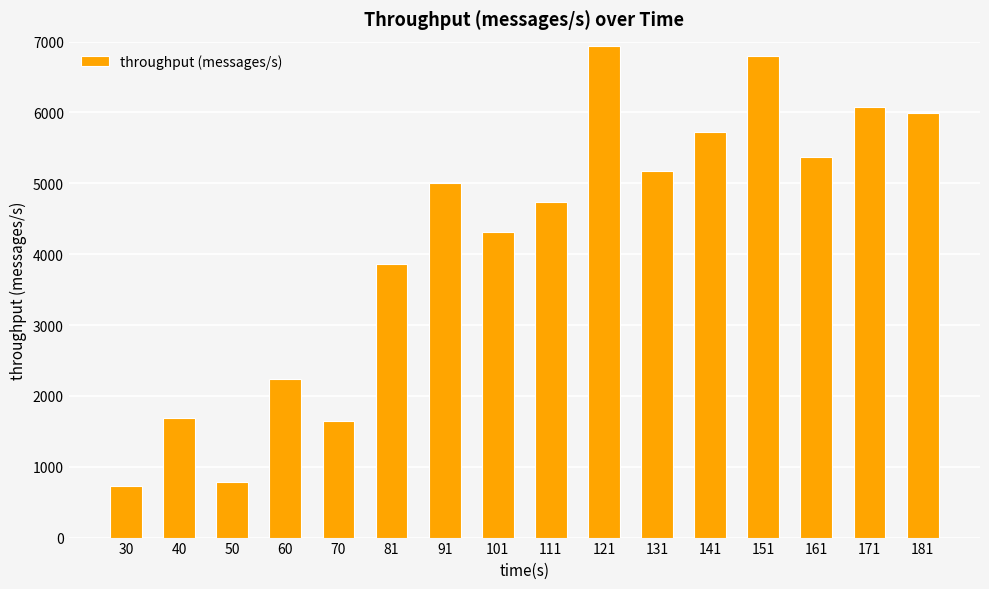

The chart shows a value of 3858 at 81. True or false?

True